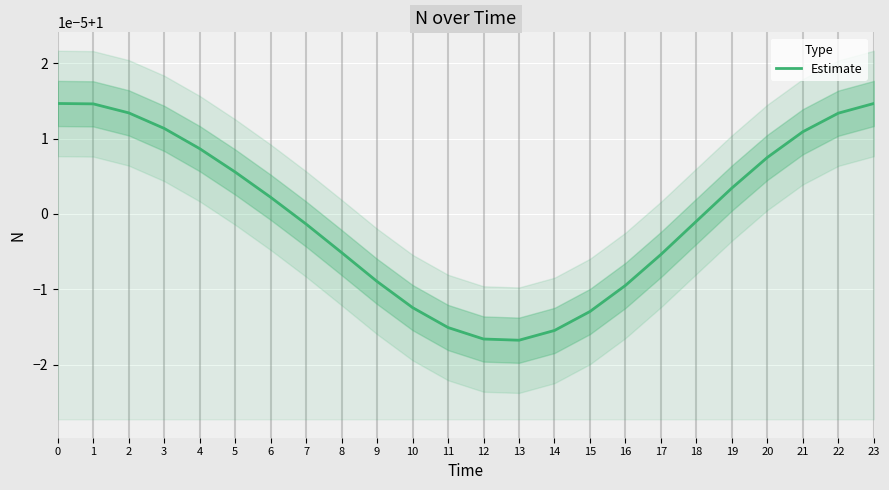

Reading left to right, extract all data points from this chart.

0=1.0	1=1.0	2=1.0	3=1.0	4=1.0	5=1.0	6=1.0	7=1.0	8=1.0	9=1.0	10=1.0	11=1.0	12=1.0	13=1.0	14=1.0	15=1.0	16=1.0	17=1.0	18=1.0	19=1.0	20=1.0	21=1.0	22=1.0	23=1.0